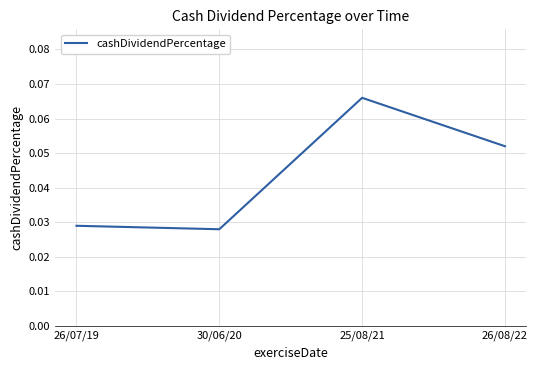

Which category has the lowest value across all series?

30/06/20